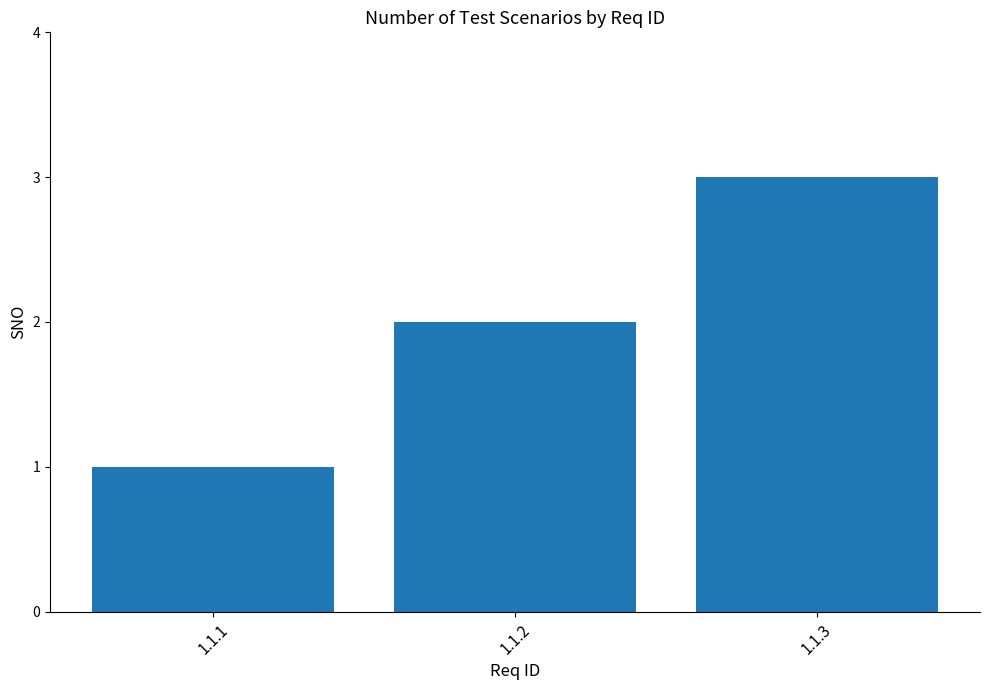

How many bars are there in total?

3